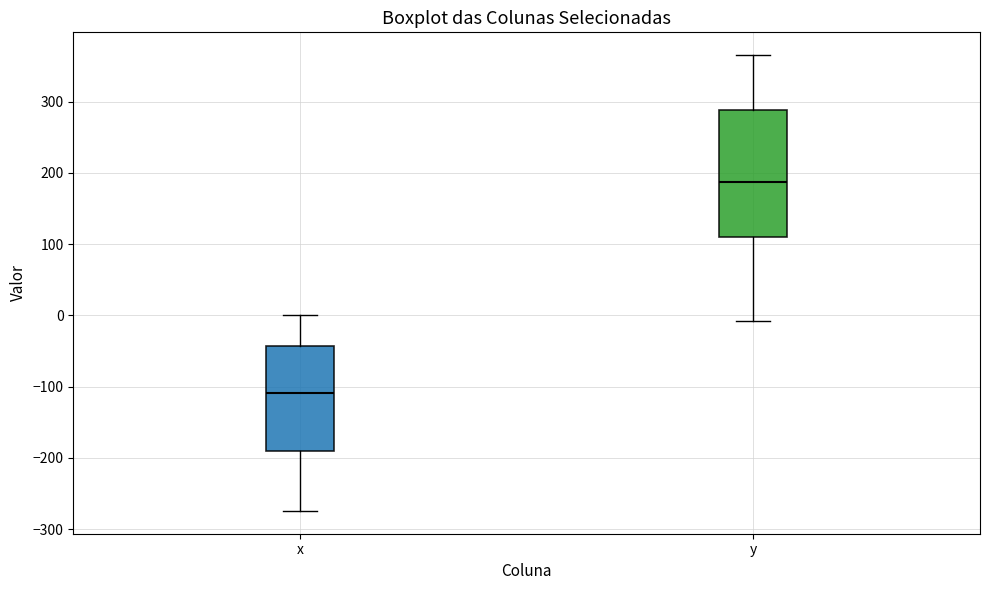

Which box's median line is the lowest?

x